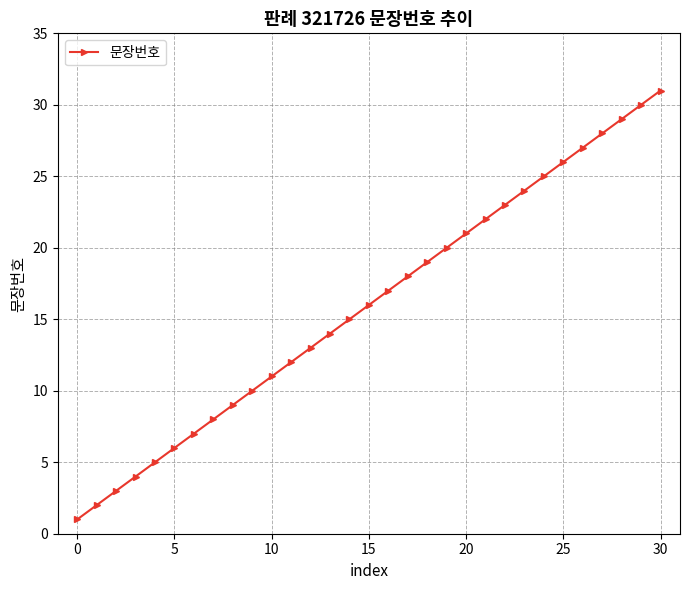

True or false: the data has more than 0 interior local peaks.

False